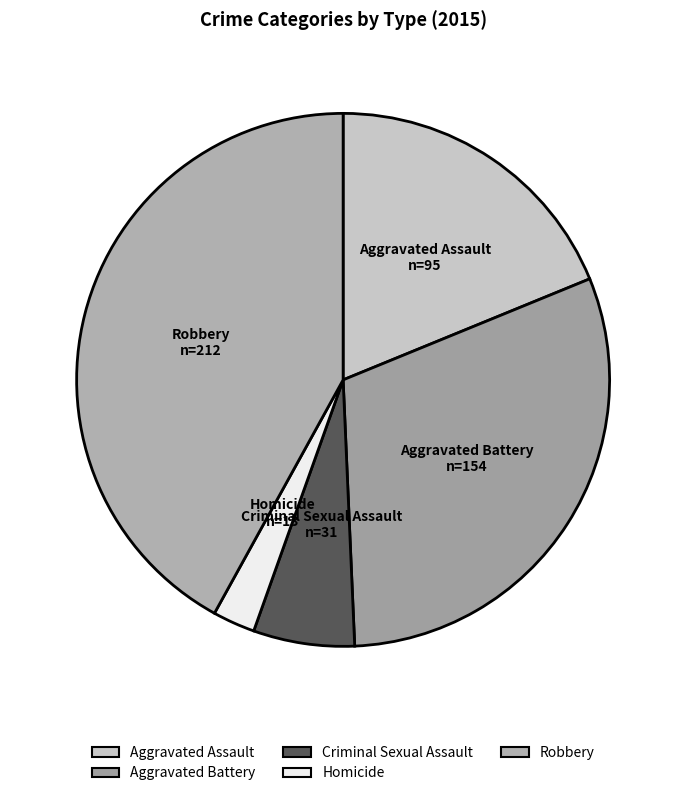

What is the ratio of the value at Homicide to the value at Aggravated Assault?

0.1